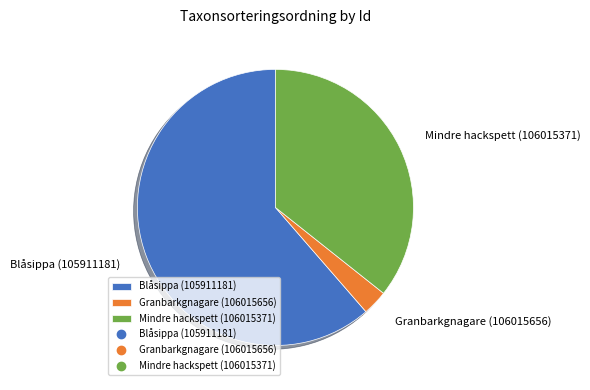

Between Granbarkgnagare (106015656) and Blåsippa (105911181), which is larger?

Blåsippa (105911181)